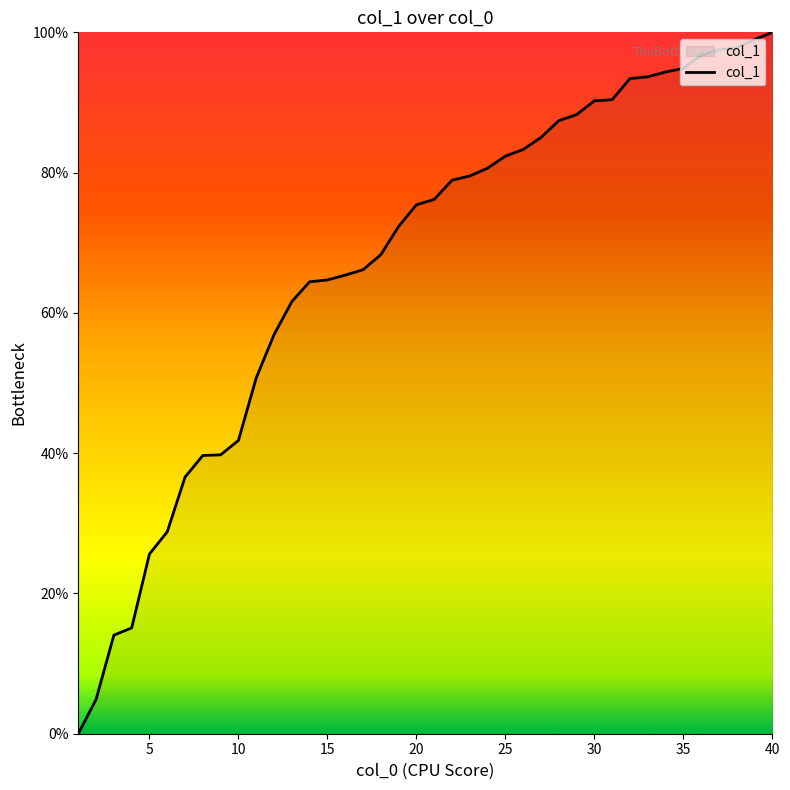

What is the difference between the maximum and minimum values?

100.0